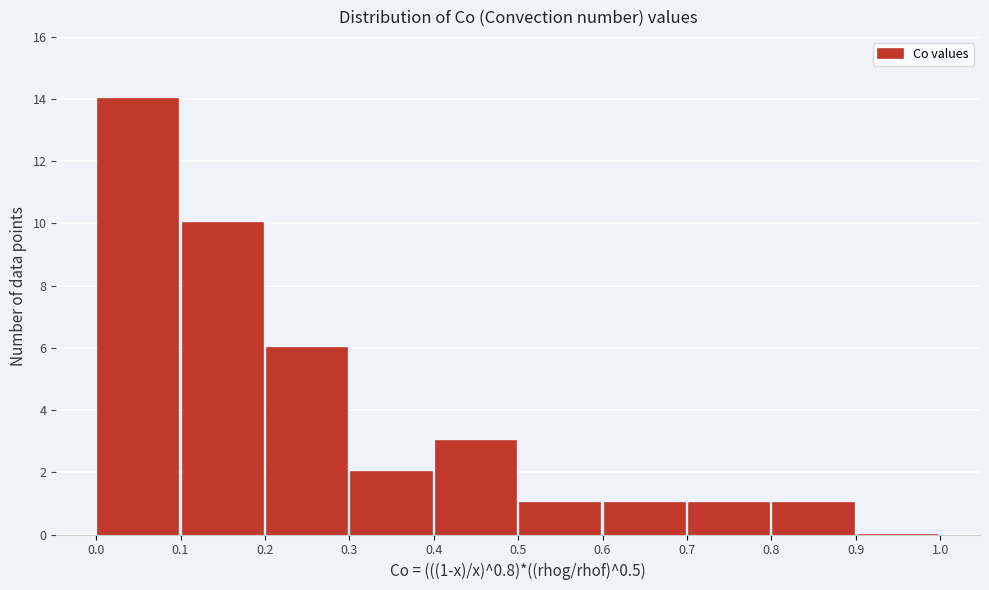

Over which range of the x-axis is the bar tallest?

0.0 to 0.1